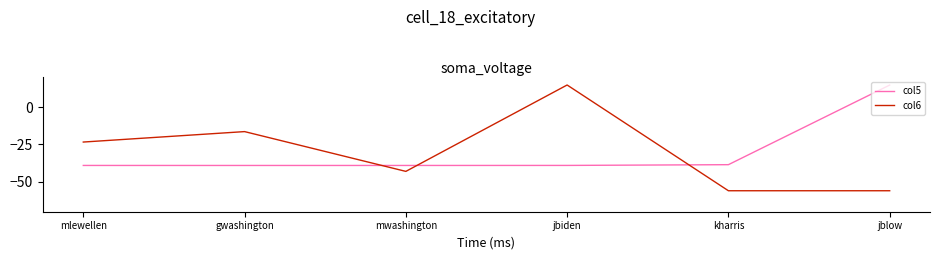

At how many categories does at least one series exceed 0?

2